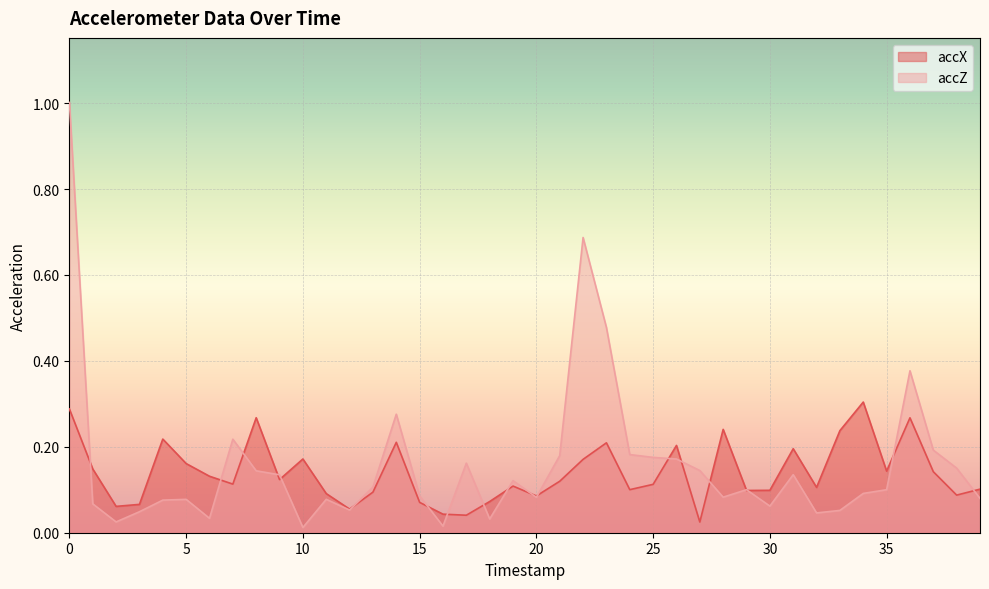

Which series ends up on top after the final intersection of accX and accZ?

accX